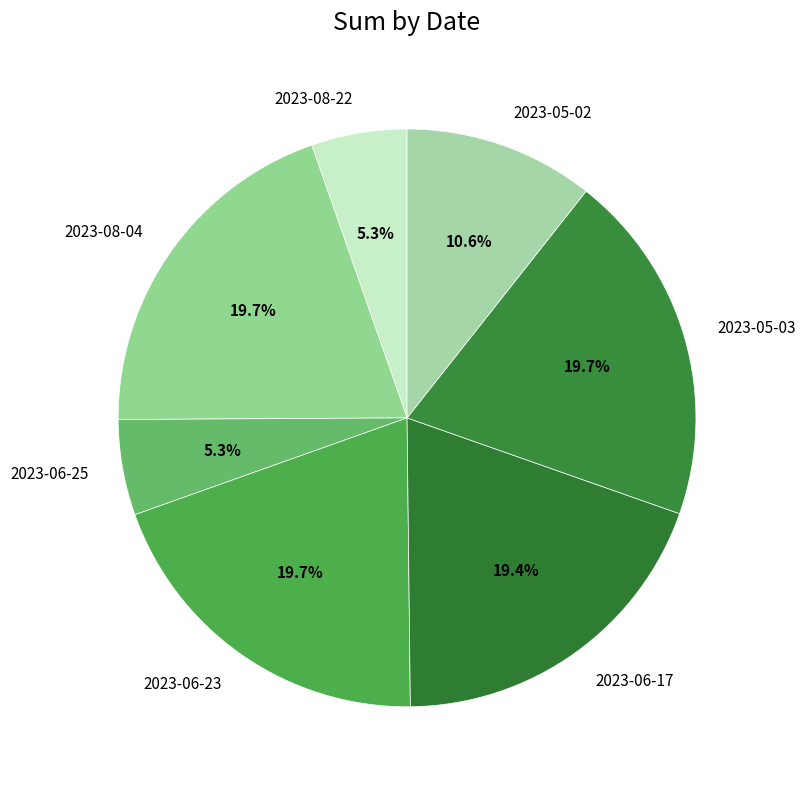

How many segments does this pie chart have?

7